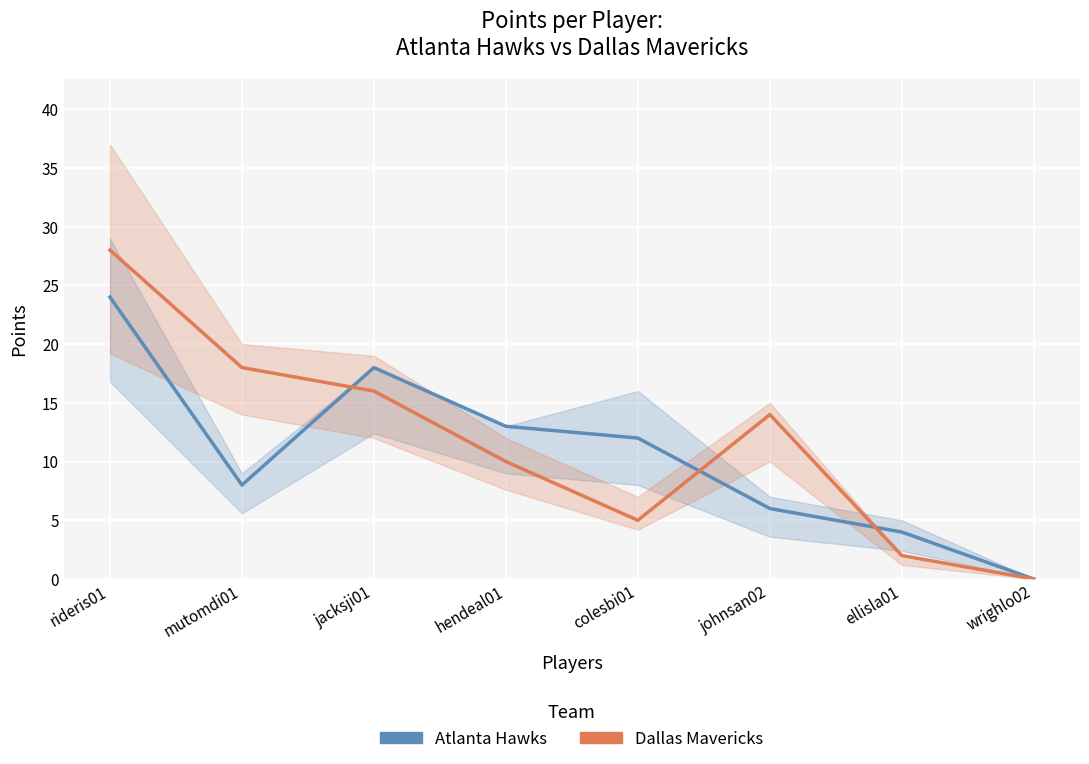

True or false: Dallas Mavericks and Atlanta Hawks cross at least once.

True